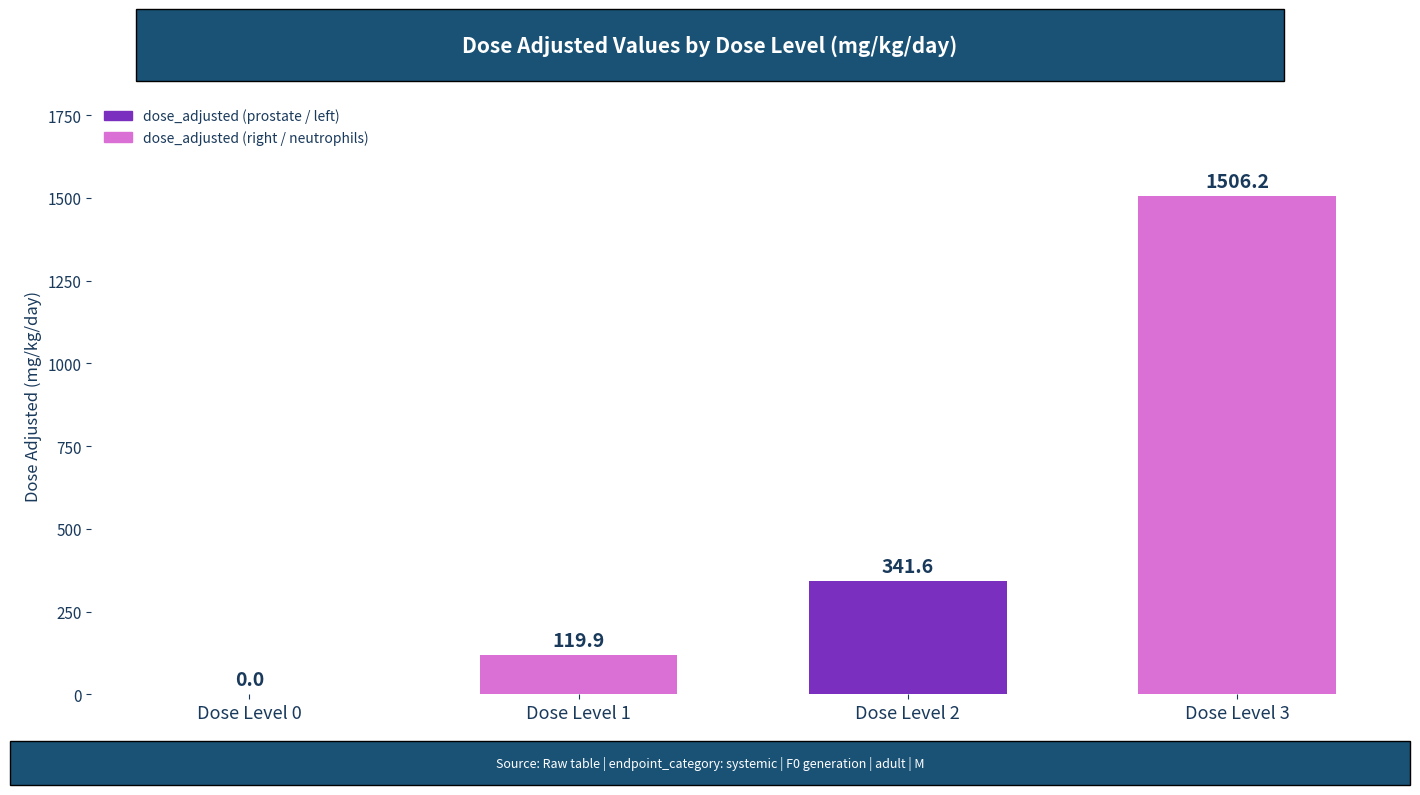

The chart shows a value of 341.6 at Dose Level 2. True or false?

True